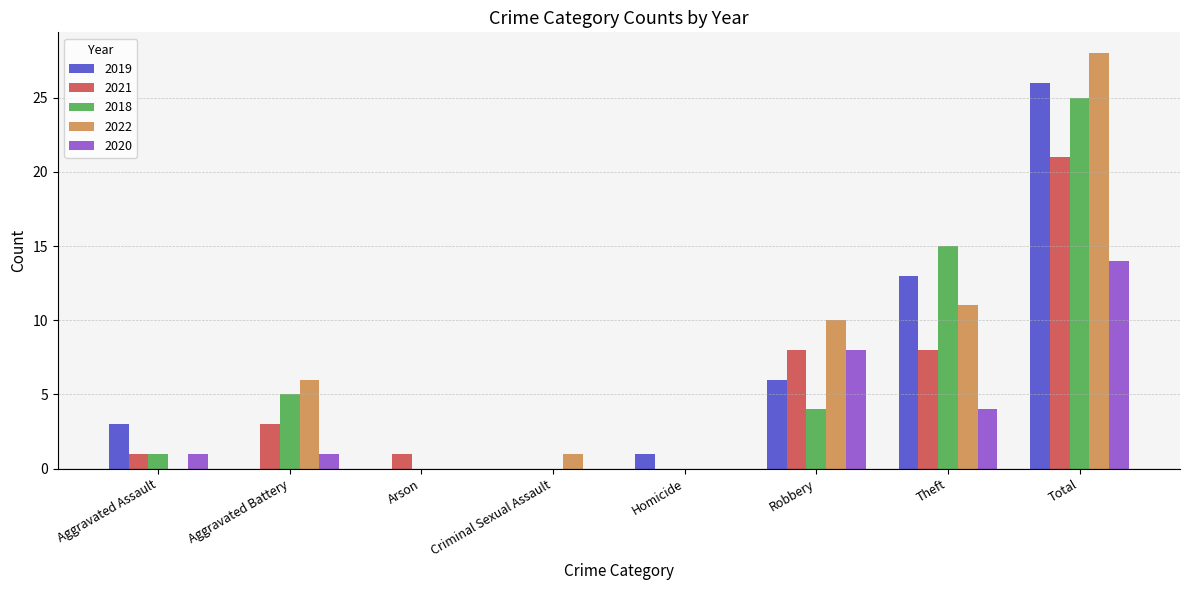

What is the total value across all series at Arson?

1